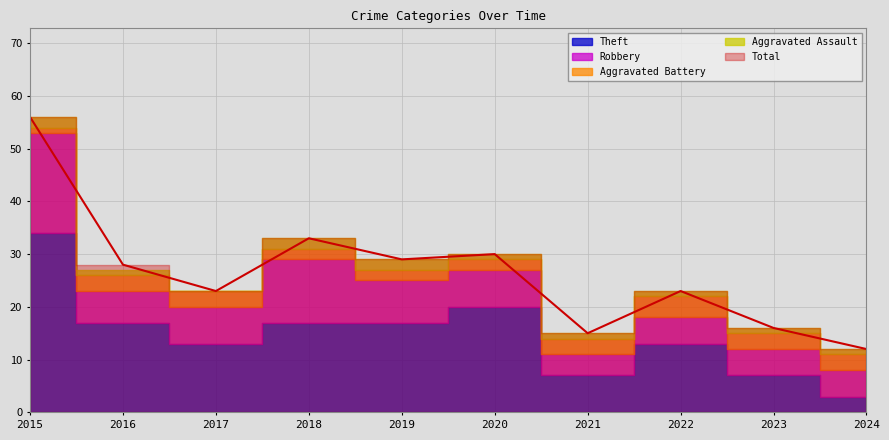

What is the value of the Total point at the 2nd from the left?

28